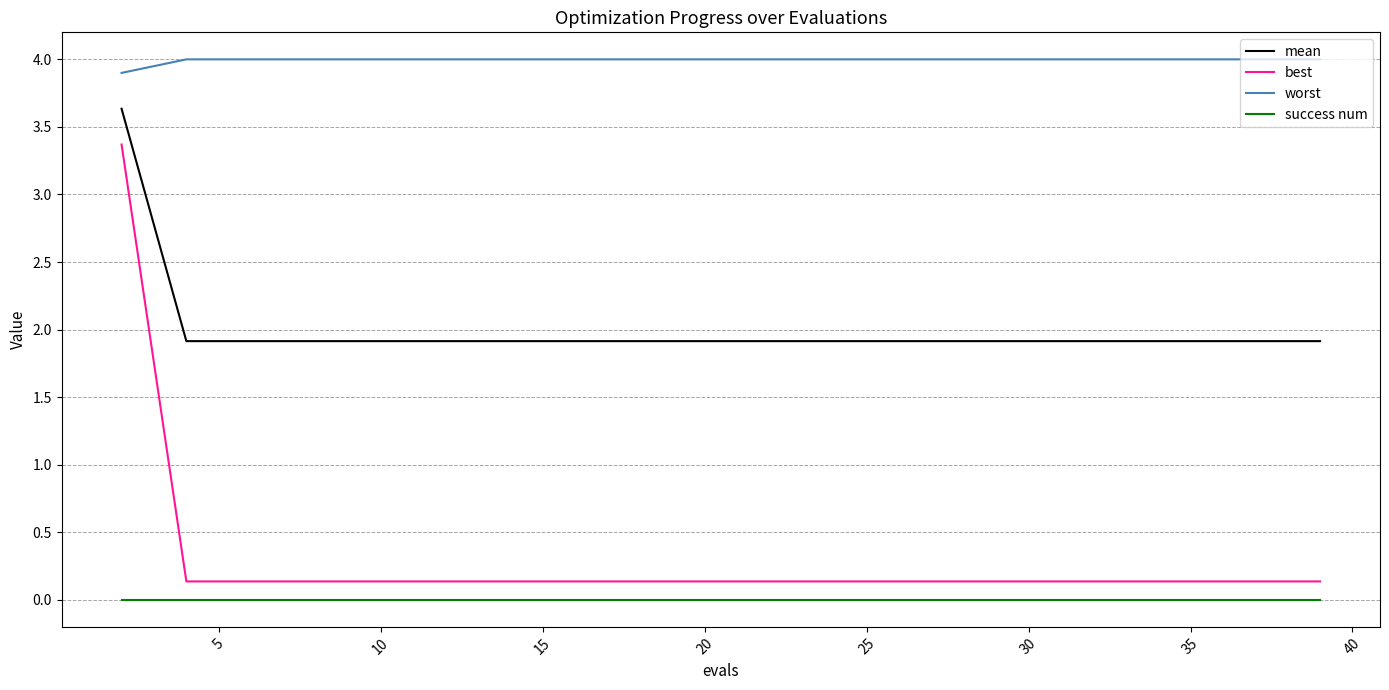

What is the difference between the maximum and minimum values in the best series?

3.2